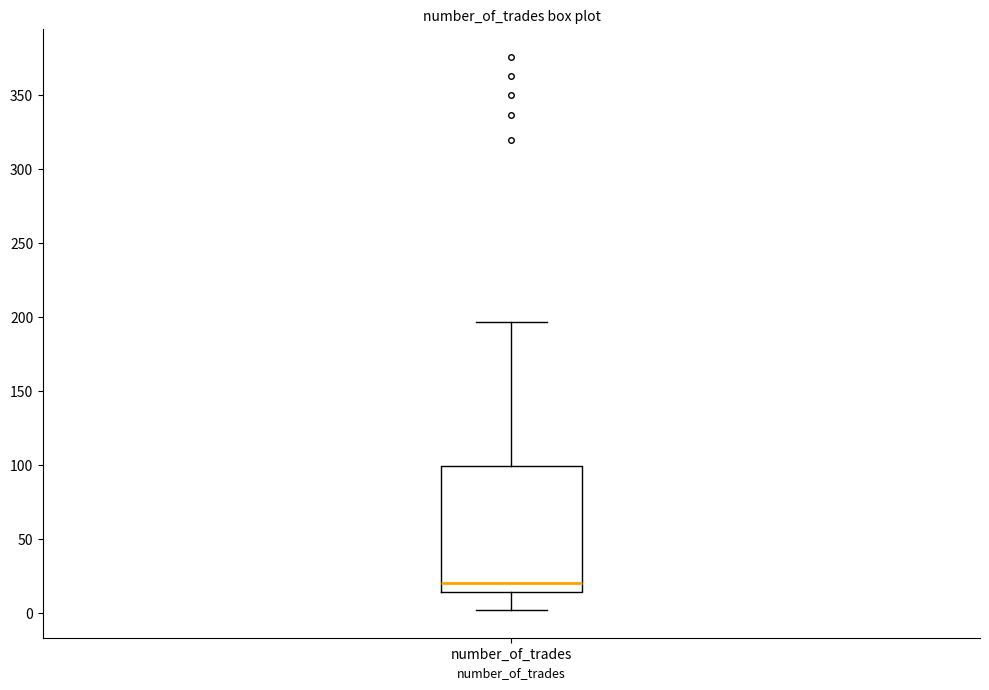

Transcribe this box plot: give where the median line is, the range the box spans, and where the two whiskers end, as read against the y-axis. The values are not printed on the chart, so give them approximately, as read against the axis.

median 20, box 15 to 100, whiskers 0 to 195